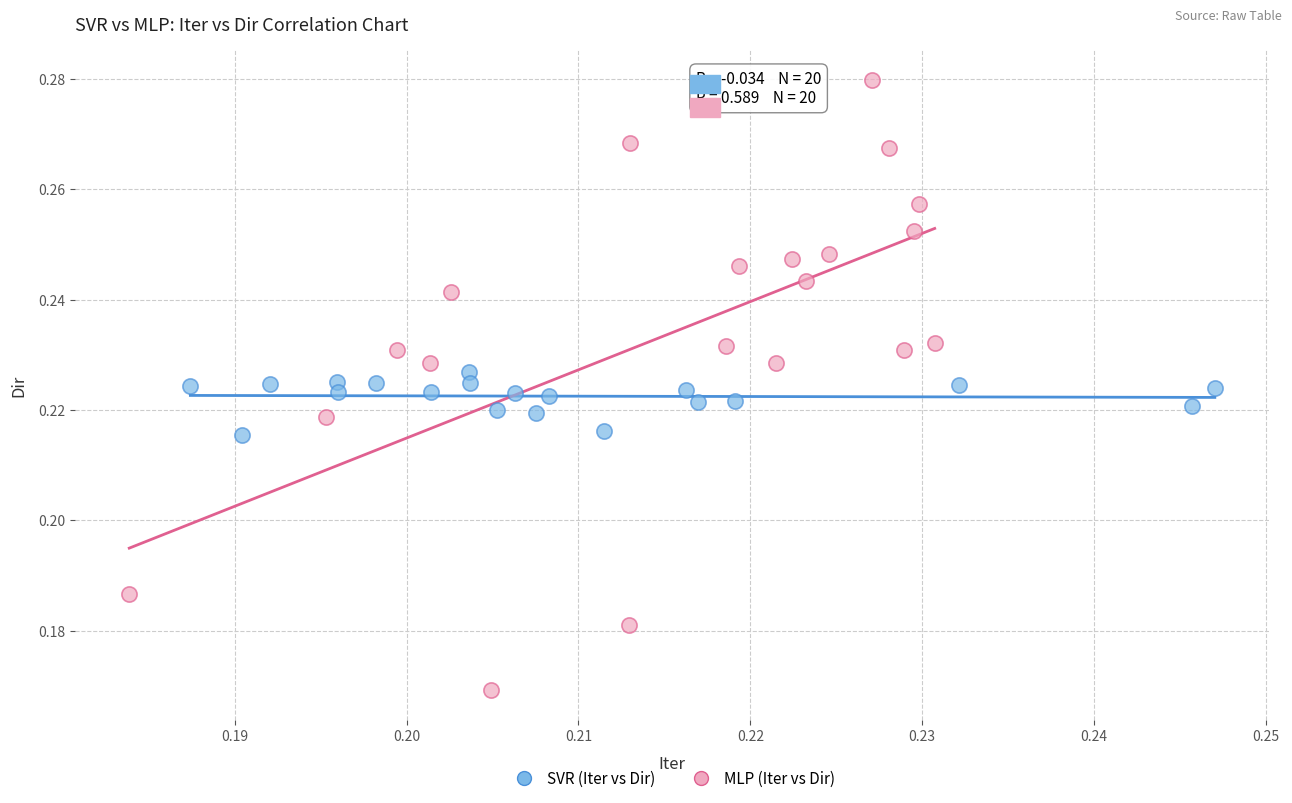

Which series contains the lowest Y value?

MLP (Iter vs Dir)